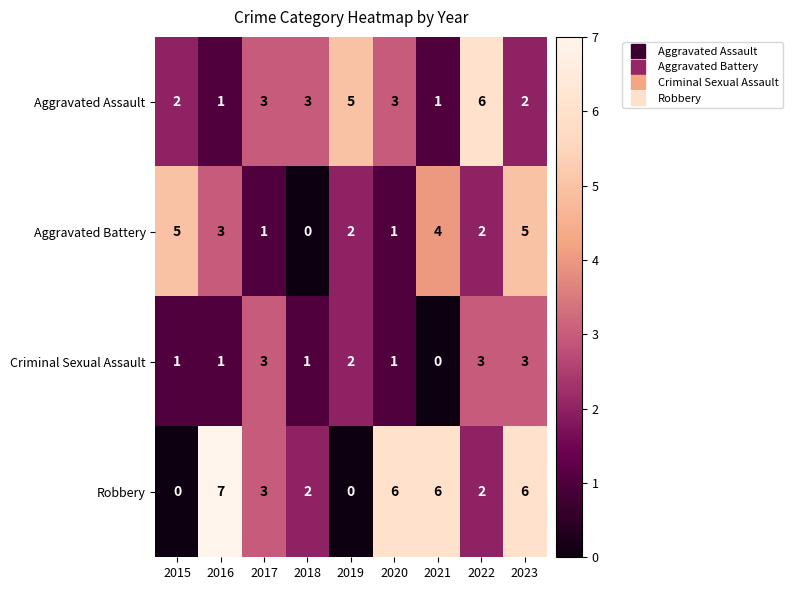

What is the approximate value of Aggravated Assault at 2017?

3